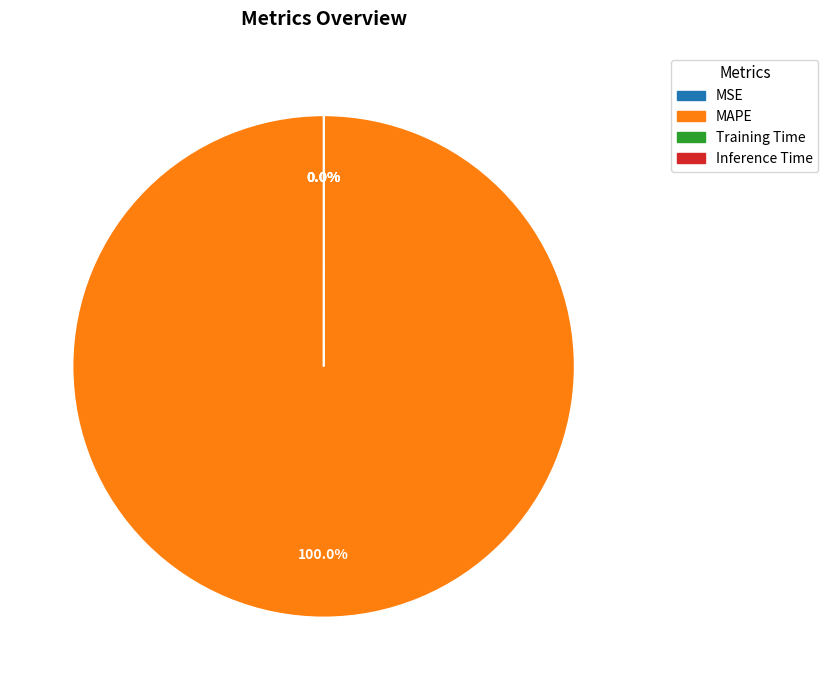

How many slices are in this pie chart?

4